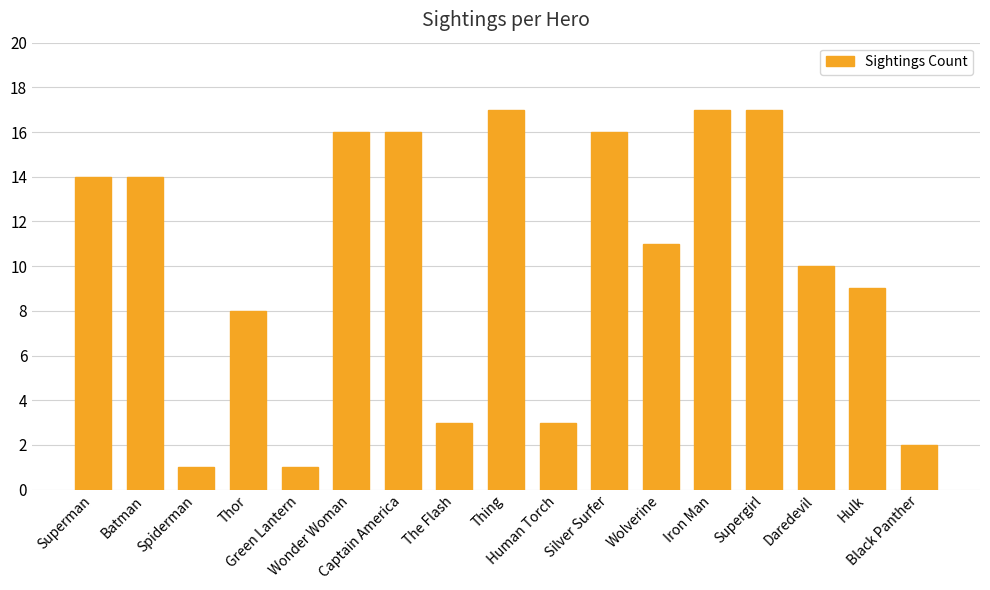

What is the value of the 3rd bar from the left?

1